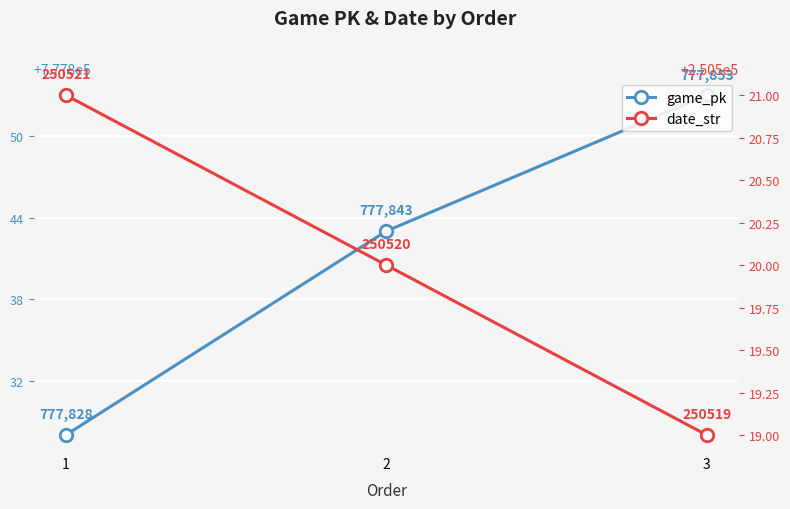

What is the sum of the game_pk values at 1 and 2?

1555671